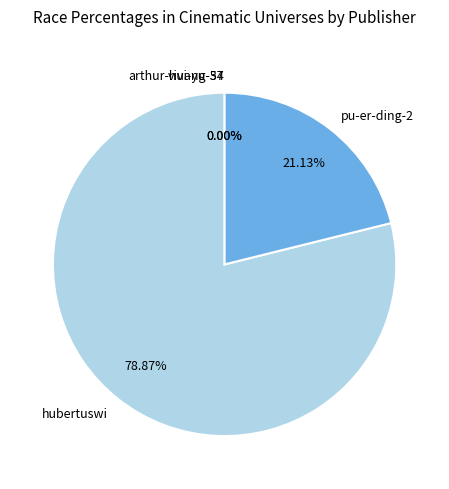

To the nearest percent, what portion does hubertuswi represent?

79%